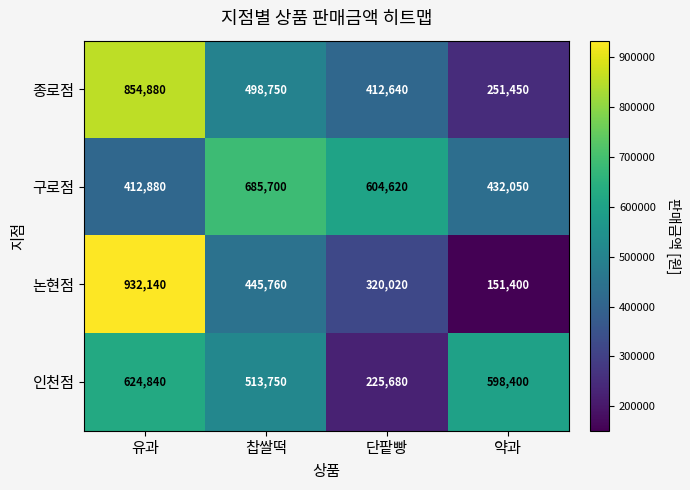

At 유과, list the series in order from largest to smallest.

논현점, 종로점, 인천점, 구로점